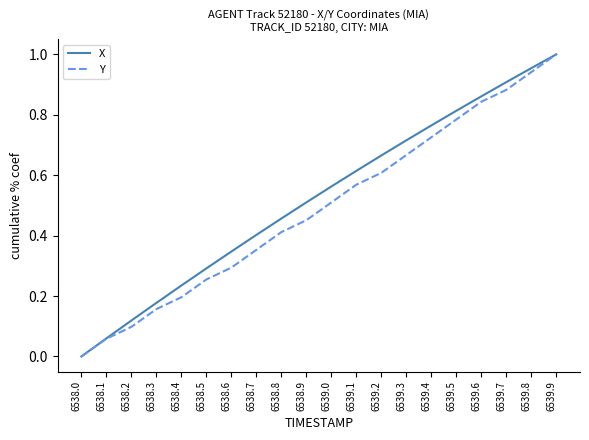

At which label does X reach its minimum?

6538.0